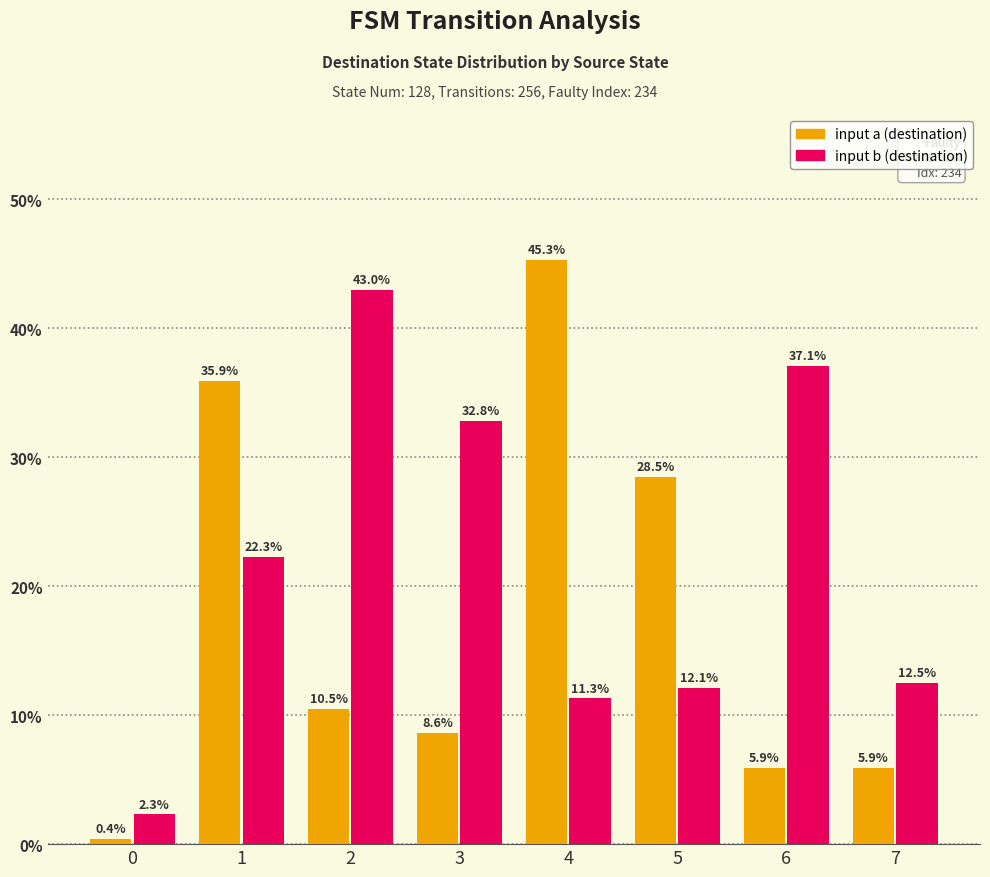

What is the maximum value shown in the chart?

45.3